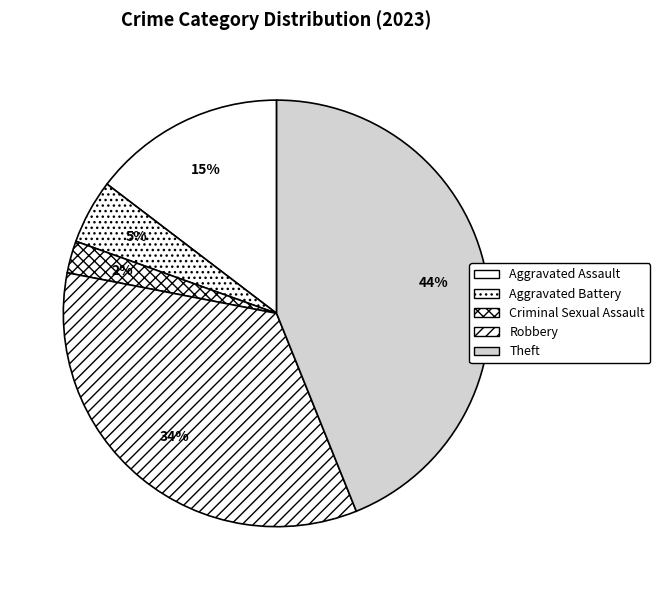

Count the number of slices in the pie.

5